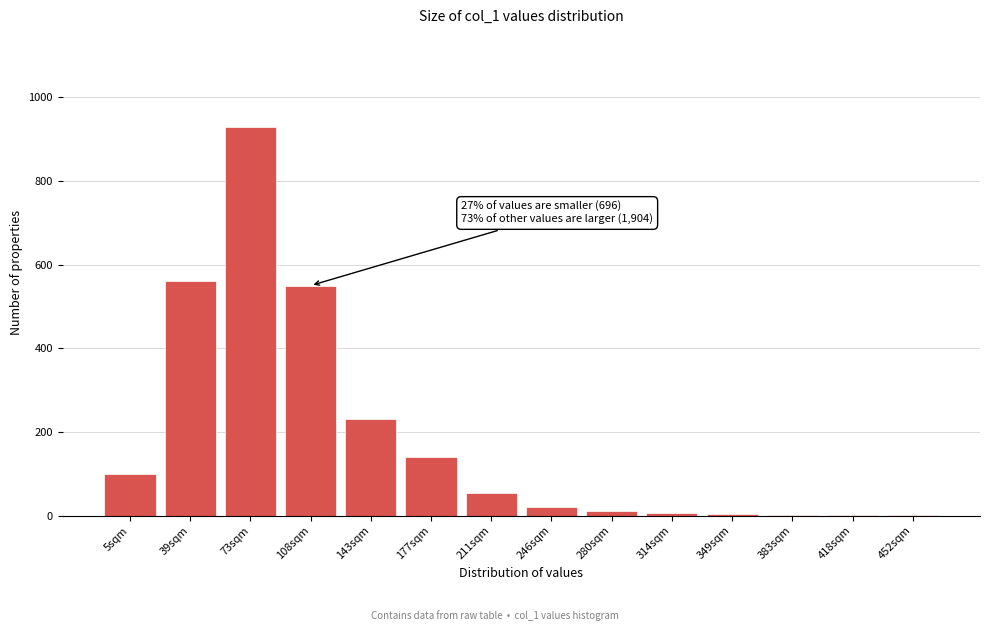

What is the maximum value shown in the chart?

930